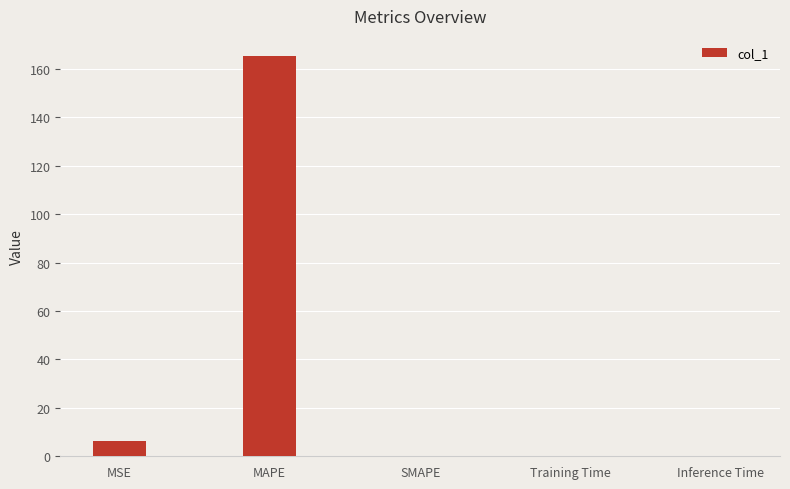

True or false: the data shows 0.0 at Training Time.

True